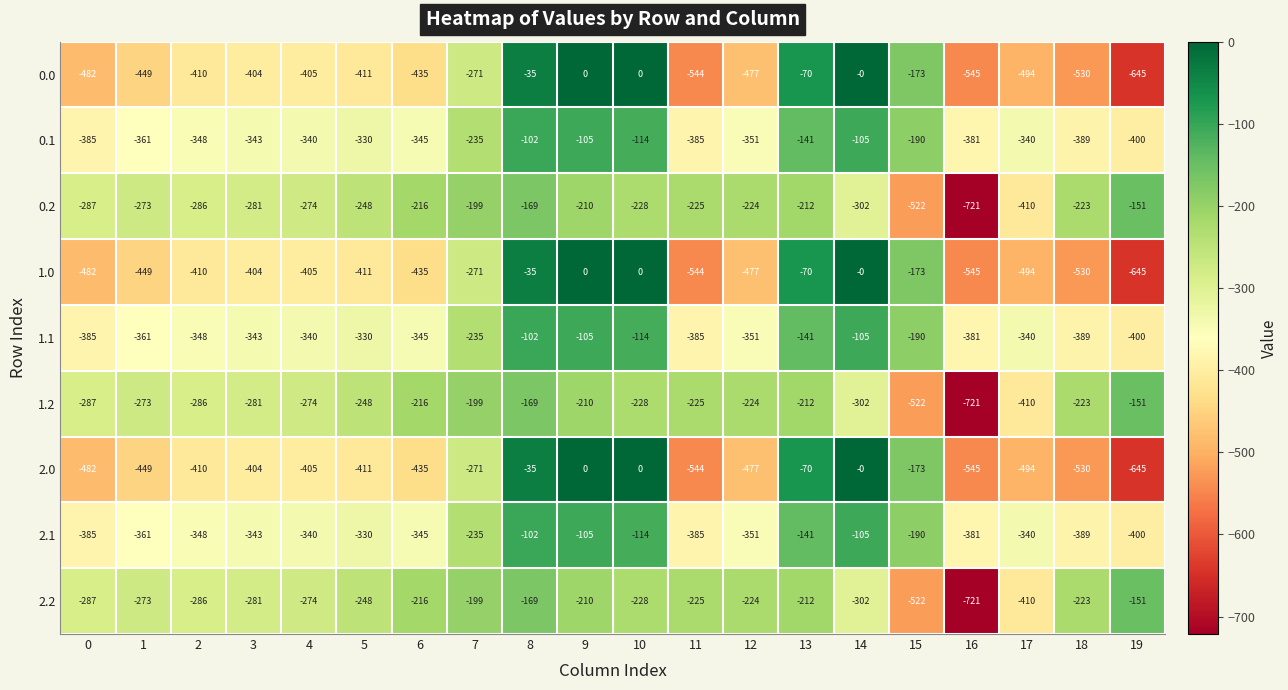

Which category has the lowest value across all series?

16